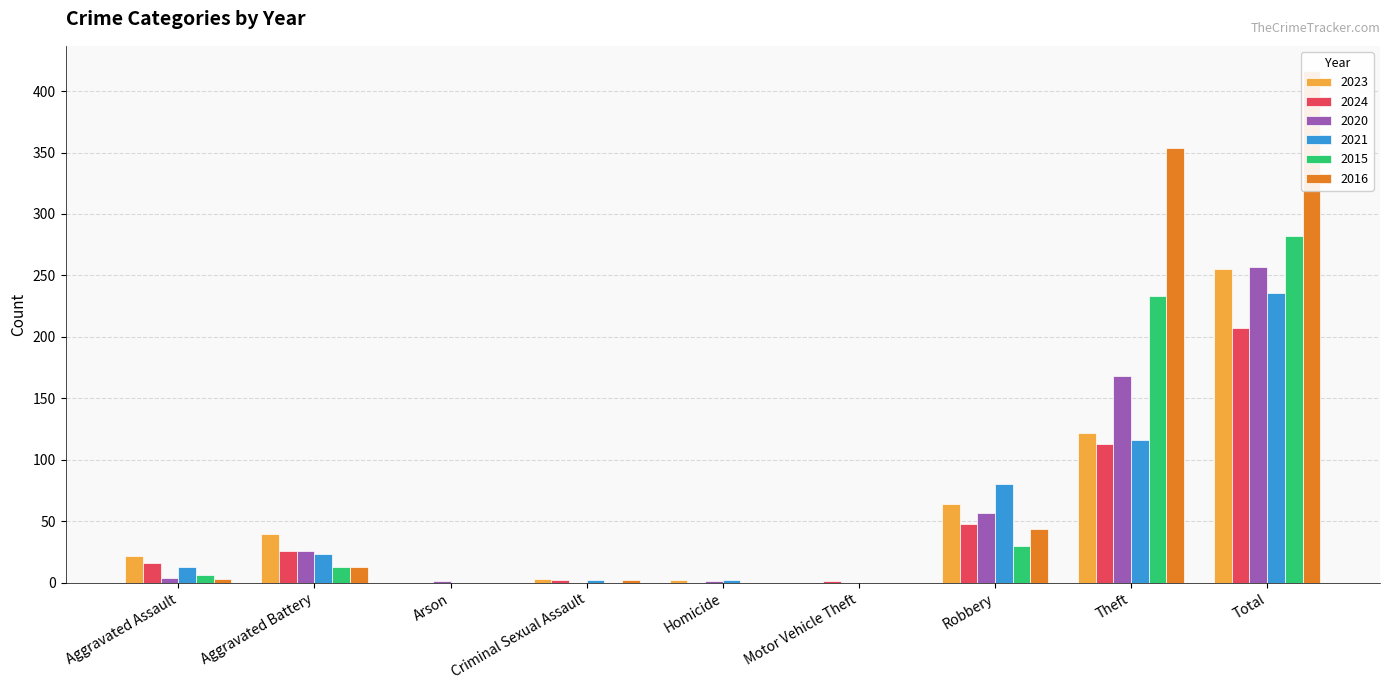

Reading left to right, list all the values displayed in this chart.

2023: Aggravated Assault=22	Aggravated Battery=40	Arson=0	Criminal Sexual Assault=3	Homicide=2	Motor Vehicle Theft=0	Robbery=64	Theft=122	Total=255
2024: Aggravated Assault=16	Aggravated Battery=26	Arson=0	Criminal Sexual Assault=2	Homicide=0	Motor Vehicle Theft=1	Robbery=48	Theft=113	Total=207
2020: Aggravated Assault=4	Aggravated Battery=26	Arson=1	Criminal Sexual Assault=0	Homicide=1	Motor Vehicle Theft=0	Robbery=57	Theft=168	Total=257
2021: Aggravated Assault=13	Aggravated Battery=23	Arson=0	Criminal Sexual Assault=2	Homicide=2	Motor Vehicle Theft=0	Robbery=80	Theft=116	Total=236
2015: Aggravated Assault=6	Aggravated Battery=13	Arson=0	Criminal Sexual Assault=0	Homicide=0	Motor Vehicle Theft=0	Robbery=30	Theft=233	Total=282
2016: Aggravated Assault=3	Aggravated Battery=13	Arson=0	Criminal Sexual Assault=2	Homicide=0	Motor Vehicle Theft=0	Robbery=44	Theft=354	Total=416